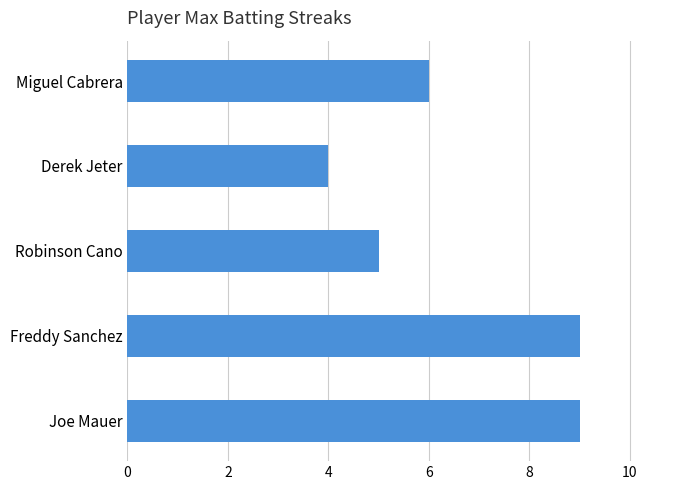

Reading bottom to top, list all the values displayed in this chart.

9	9	5	4	6